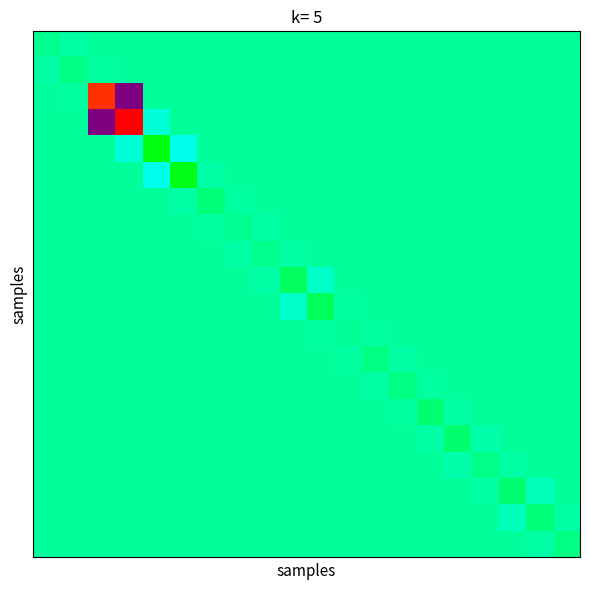

Which category has the lowest value across all series?

3